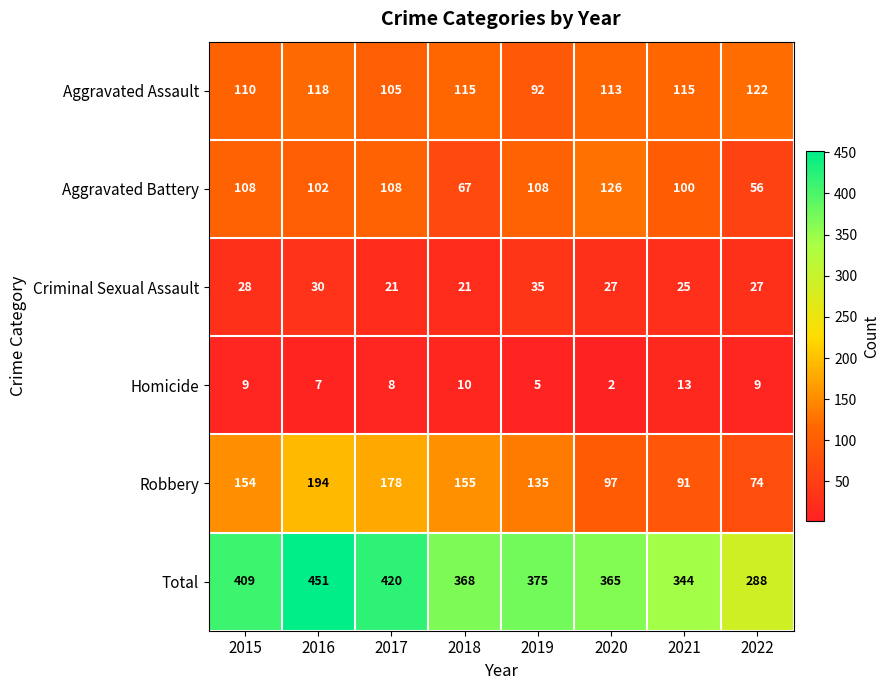

How many values in the Total series are below 375?

4